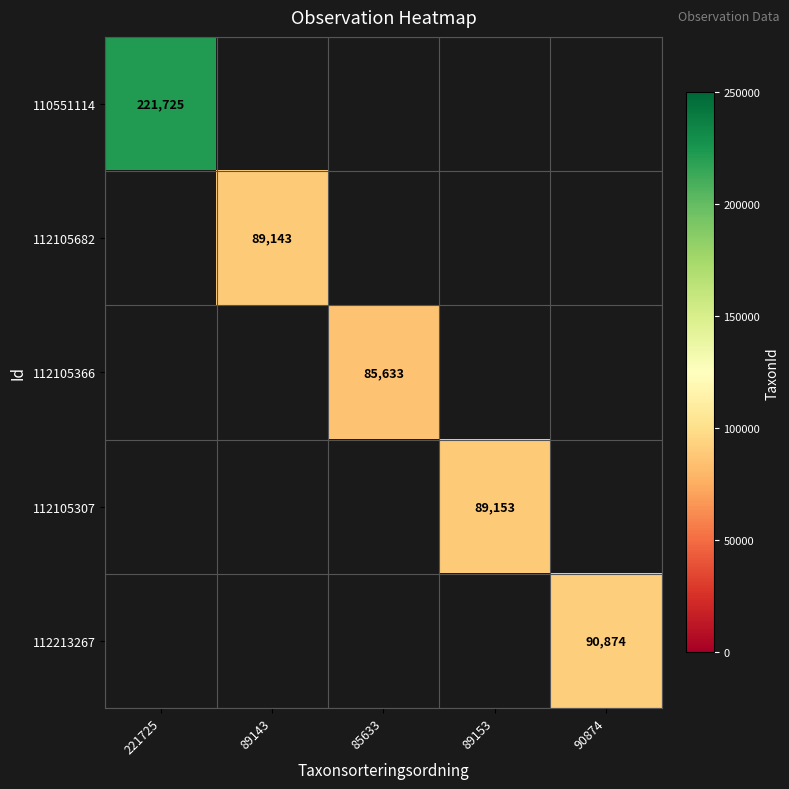

Is it true that 112213267 equals 90874 at 90874?

True